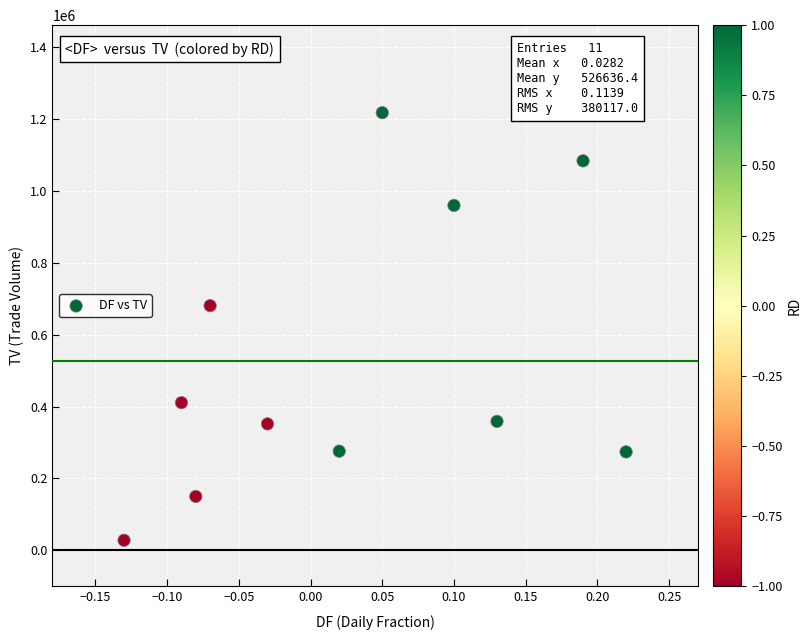

What Y value in the scatter plot is closest to 623000?

681000